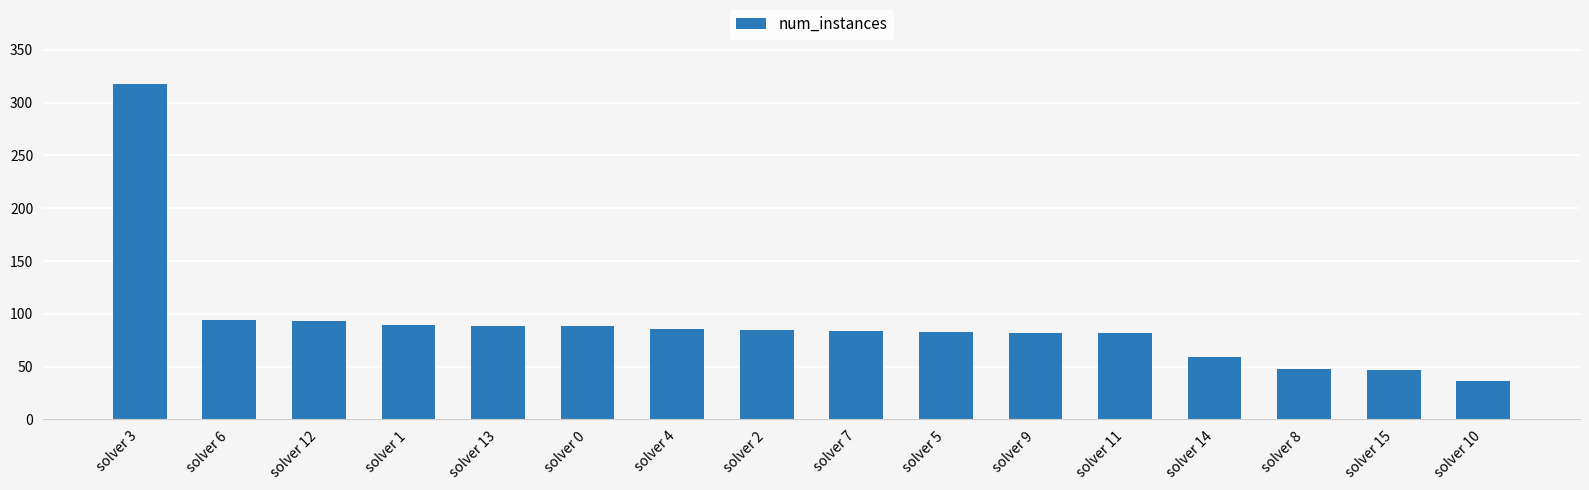

What is the label of the 12th bar from the left?

solver 11